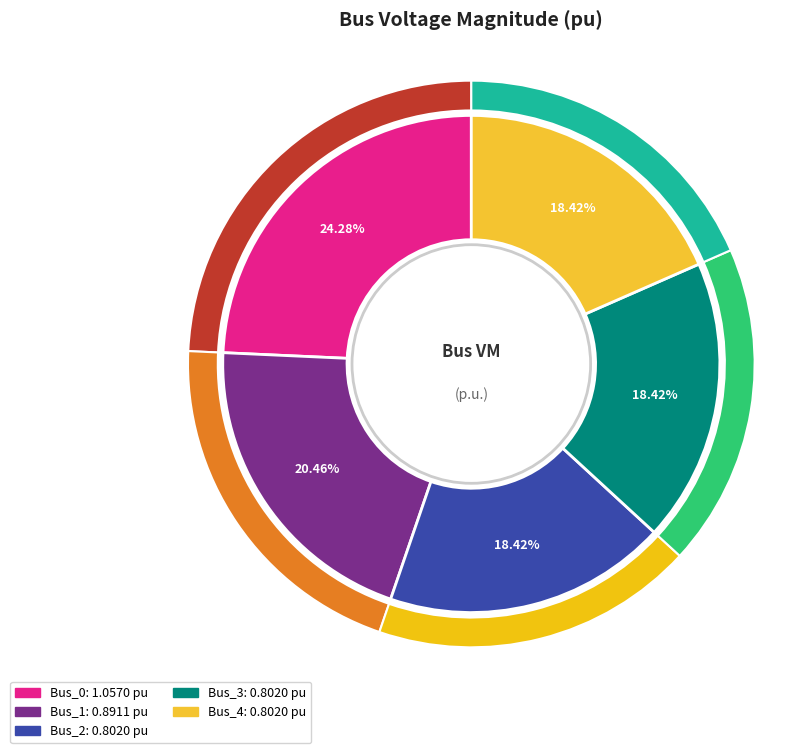

What is the change in value from Bus_0 to Bus_1?

-0.2